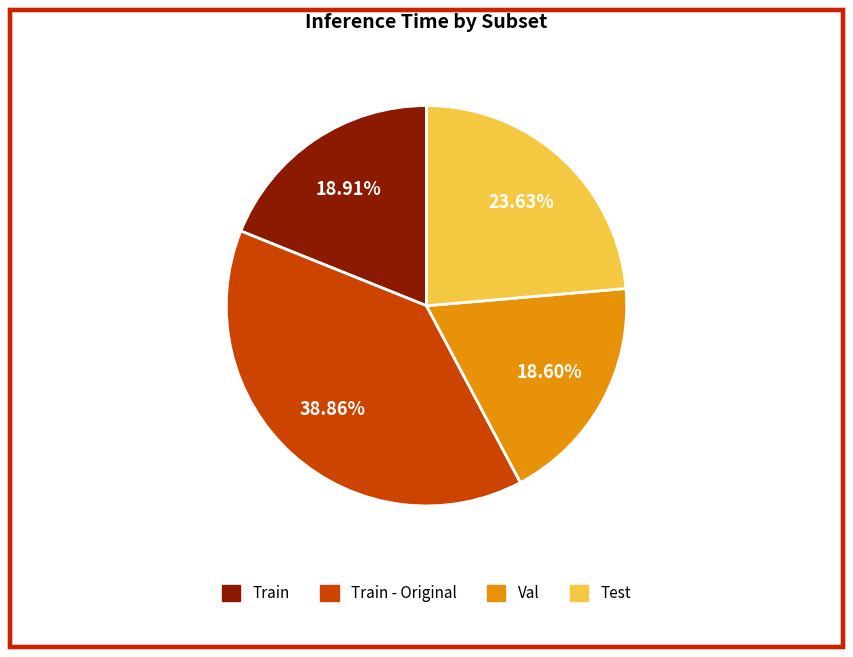

To the nearest percent, what is the difference between the largest and smallest slice percentages?

20%